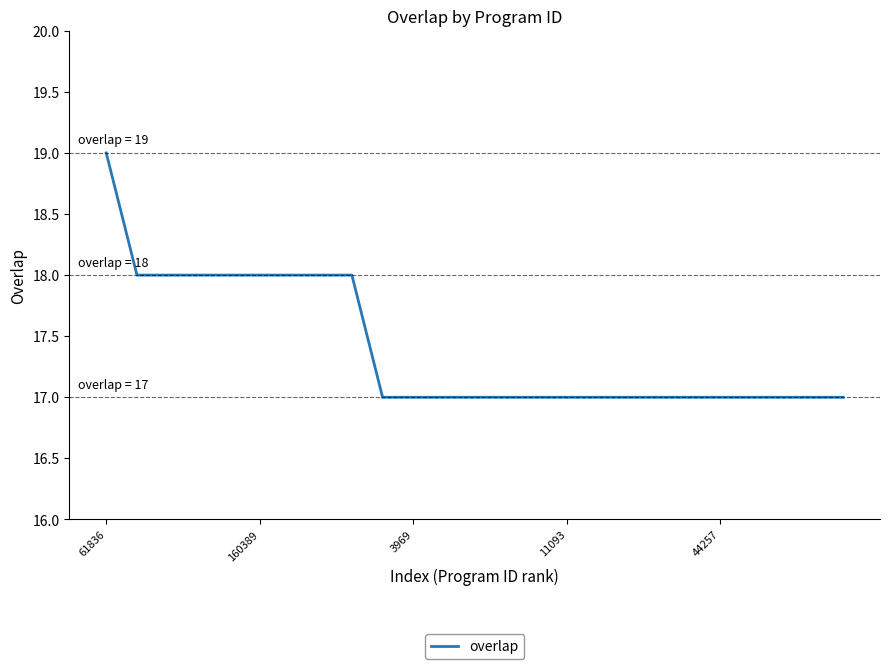

What is the greatest value displayed?

19